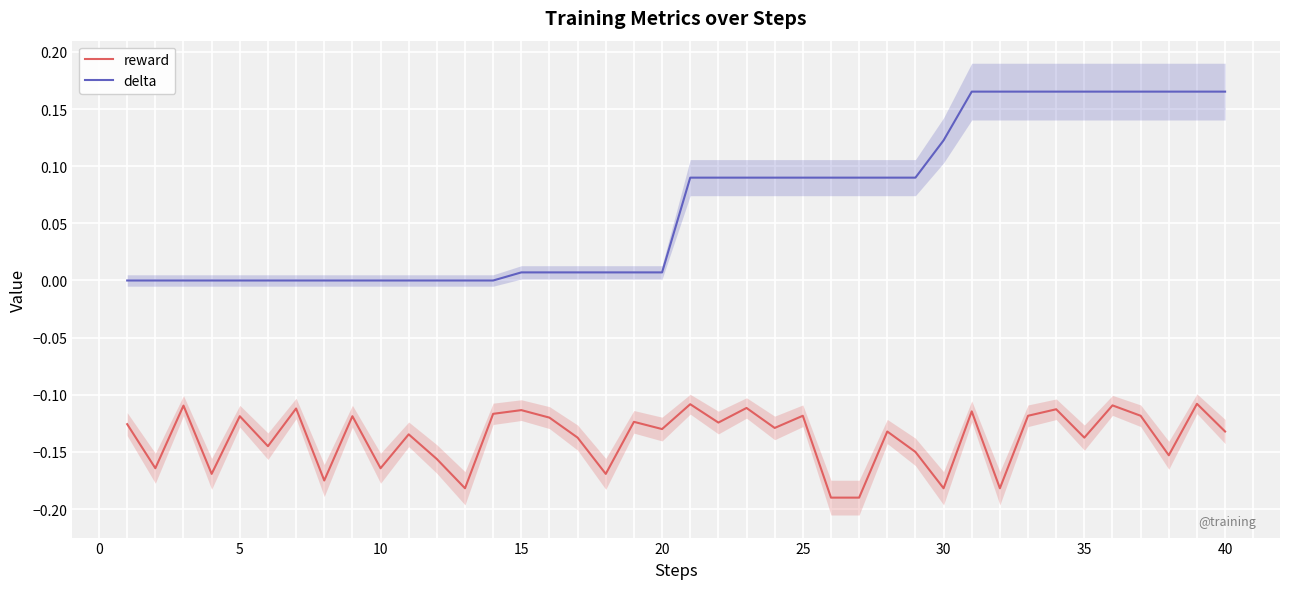

True or false: reward and delta cross at least once.

False